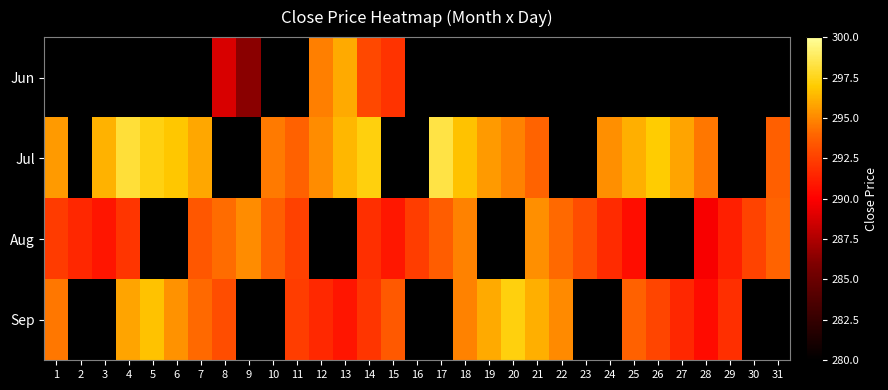

What is the maximum value shown in the chart?

298.3